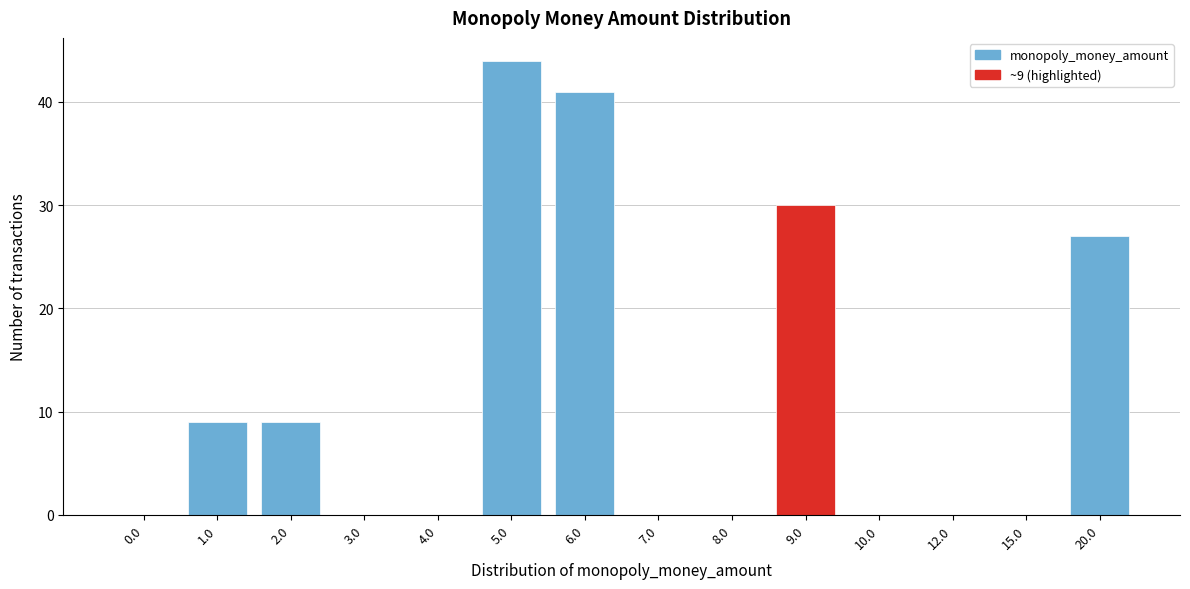

Reading left to right, what are all the values shown in this chart?

0.0=0	1.0=9	2.0=9	3.0=0	4.0=0	5.0=44	6.0=41	7.0=0	8.0=0	9.0=30	10.0=0	12.0=0	15.0=0	20.0=27